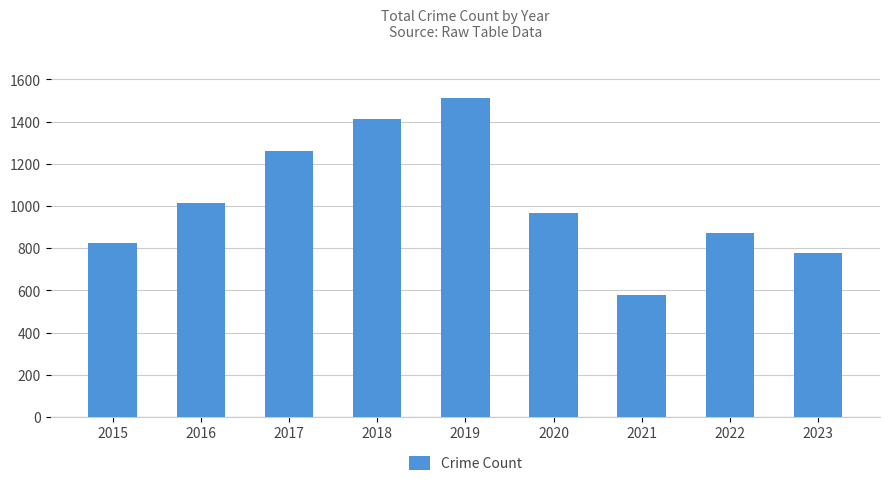

The chart shows a value of 659 at 2018. True or false?

False